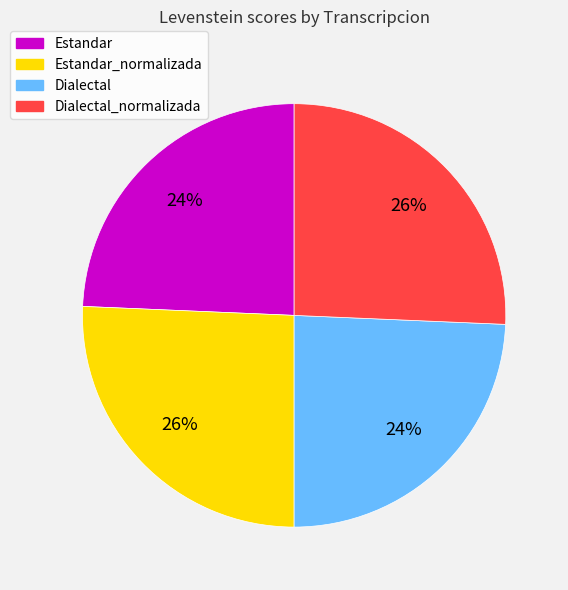

To the nearest percent, what percentage of the pie is Dialectal_normalizada?

26%